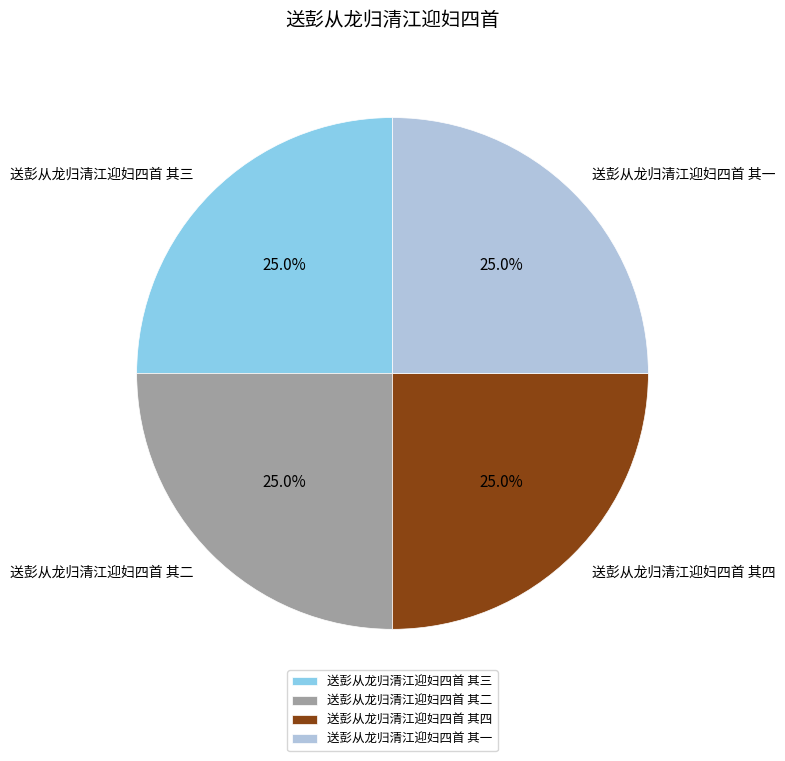

Combined, what portion of the pie is 送彭从龙归清江迎妇四首 其四 and 送彭从龙归清江迎妇四首 其二?

50.0%